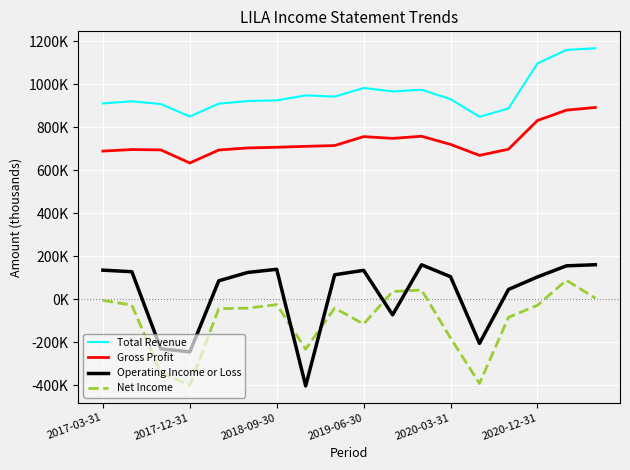

Which series has the largest total across all categories?

Total Revenue